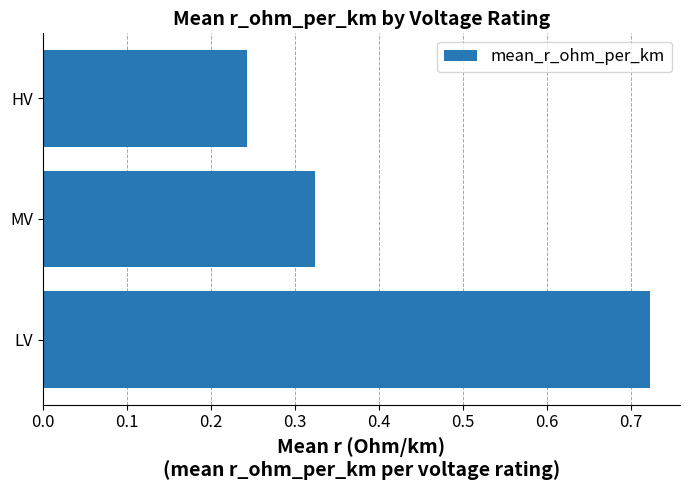

Between MV and LV, which is larger?

LV